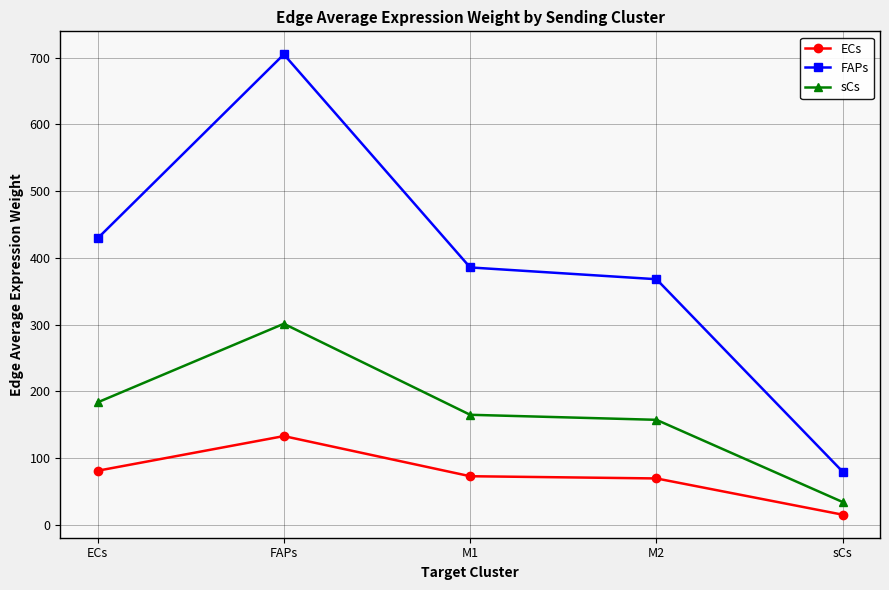

What is the maximum value shown in the chart?

705.1